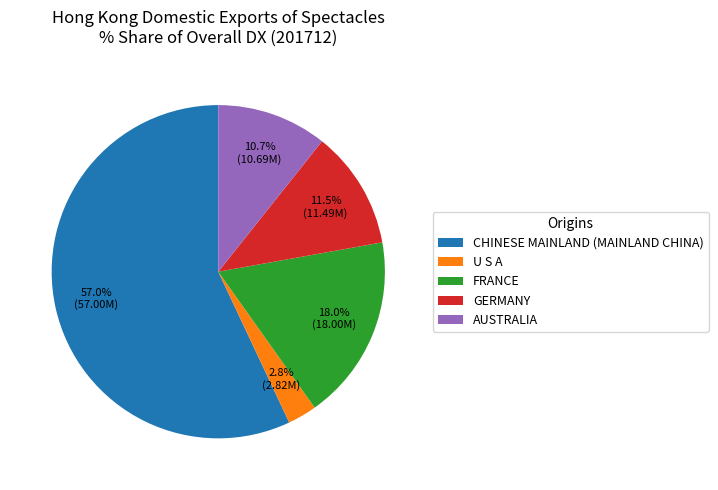

Is the sum of FRANCE and GERMANY greater than half?

No